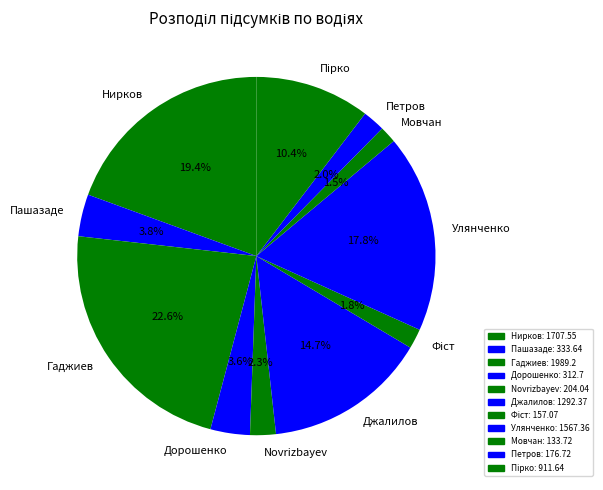

How much of the chart is everything except Novrizbayev?

97.7%